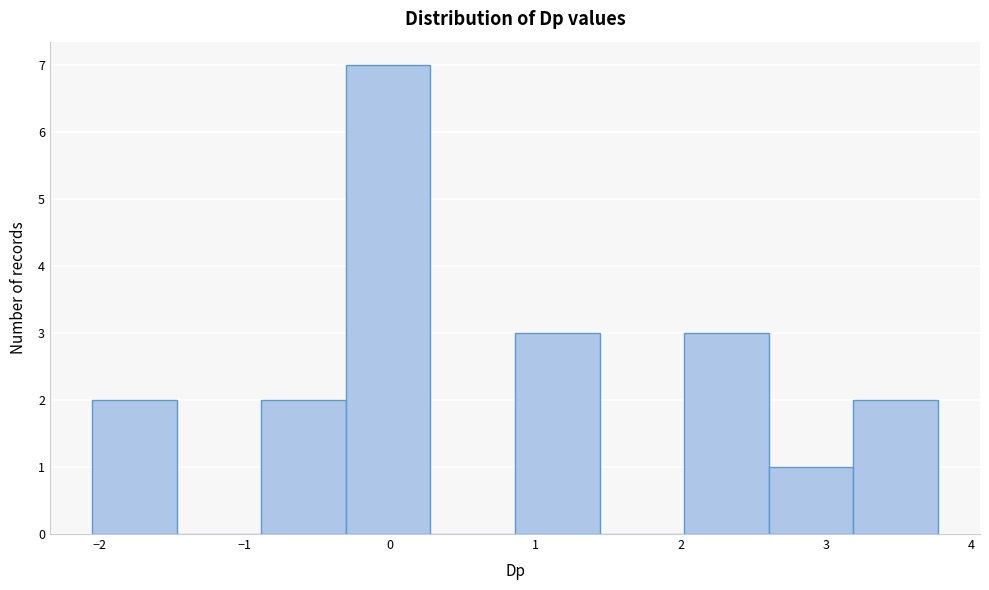

Which range on the x-axis has the tallest bar?

-0.3 to 0.3